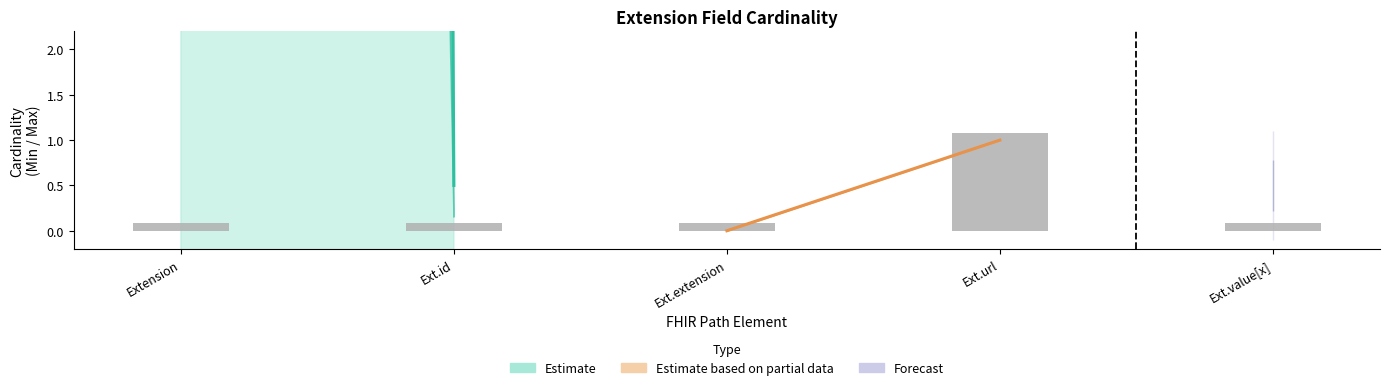

The value at Extension is 0.0. True or false?

False